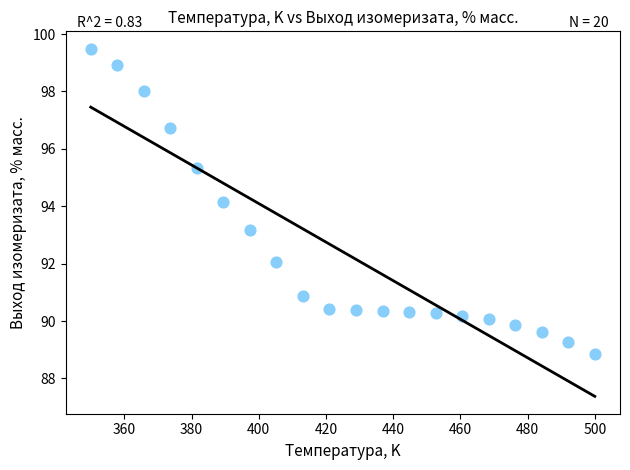

What Y value in the scatter plot is closest to 94?

94.2